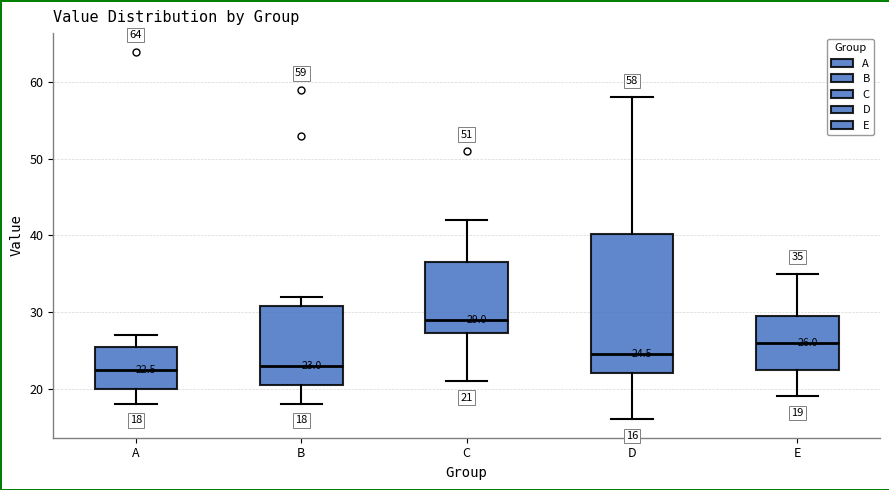

Which box has the highest median line?

C